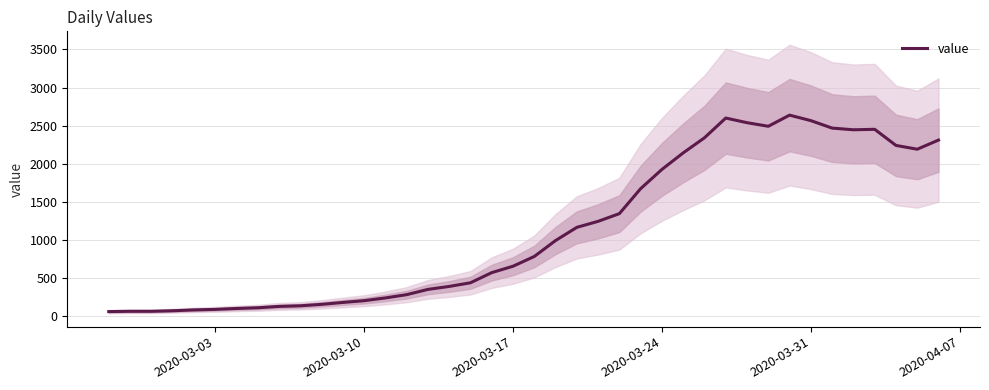

What is the value of the 34th point from the left?

2566